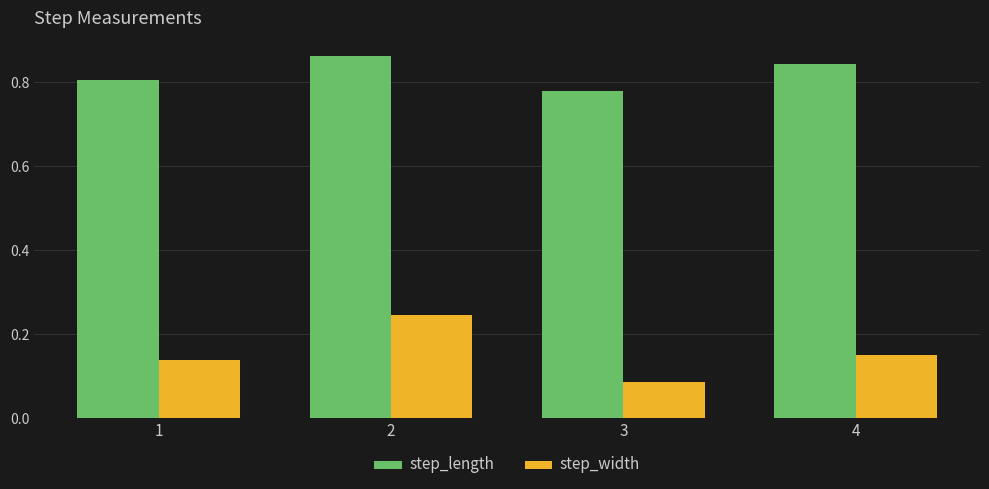

At which category is the sum across all series the highest?

2